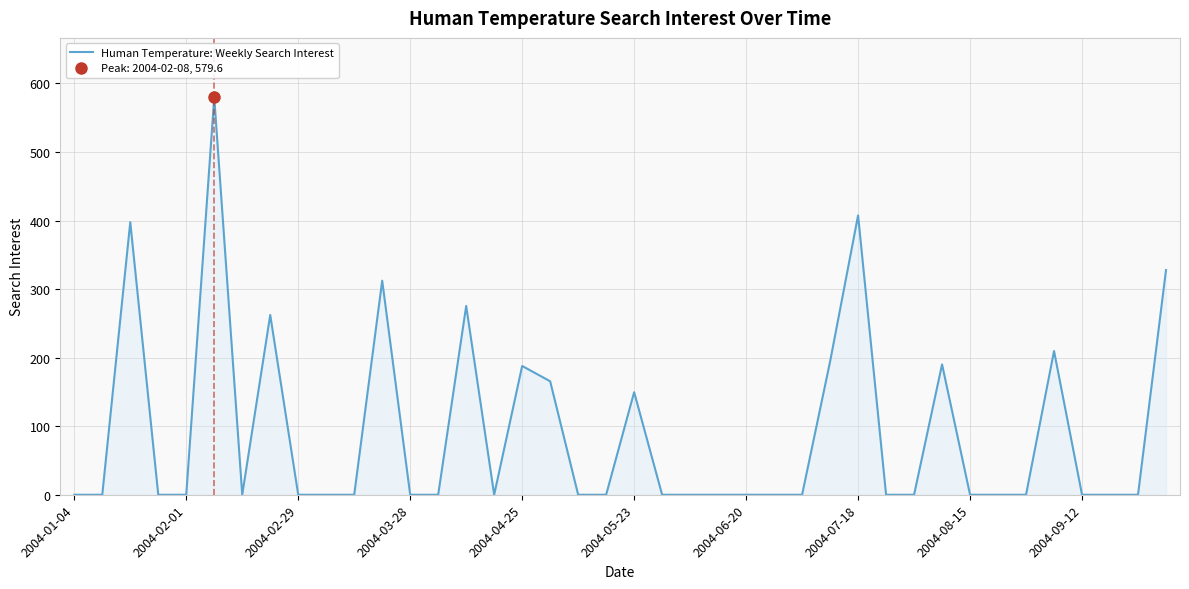

What is the approximate value at 31?

190.2